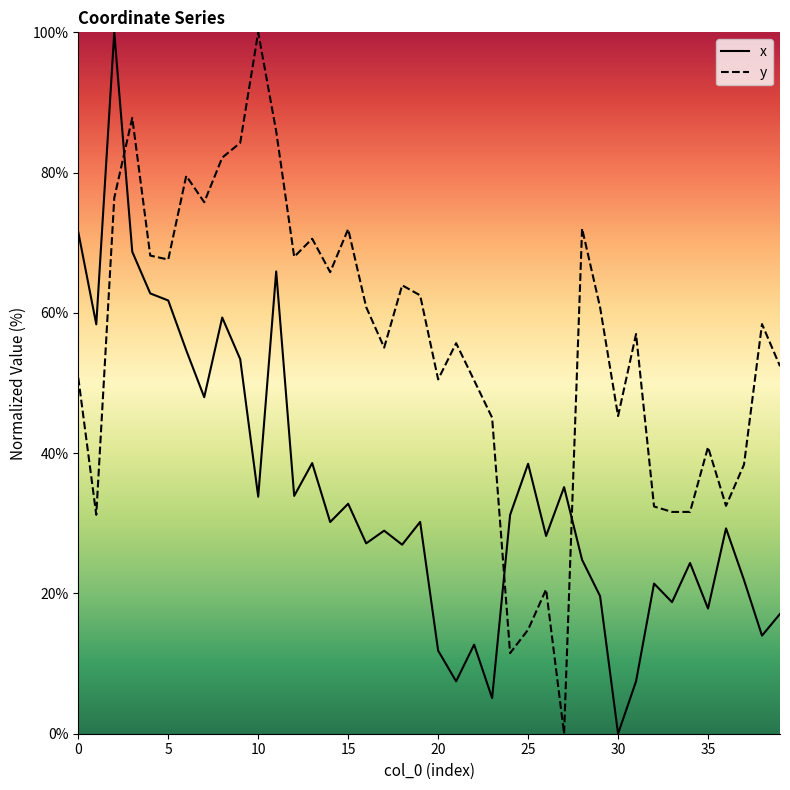

True or false: y and x cross at least once.

True